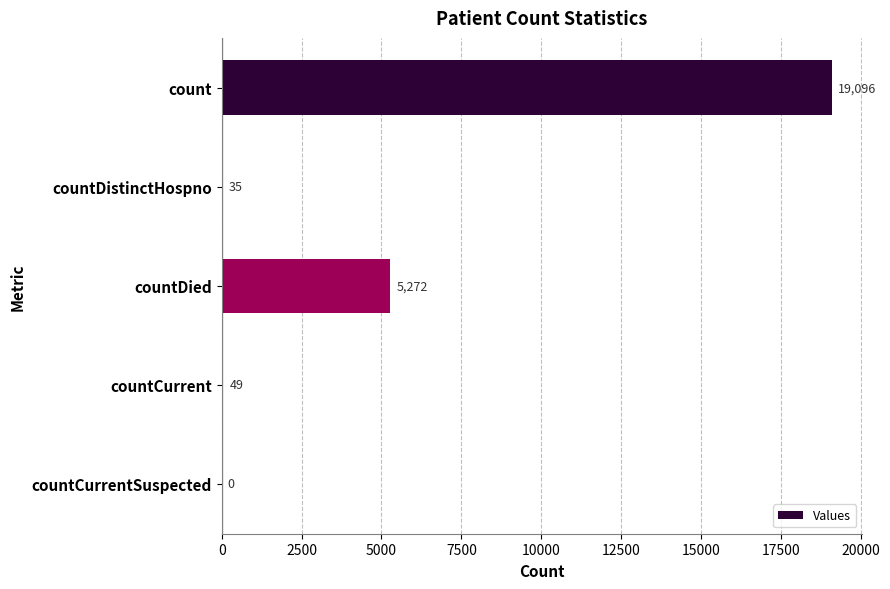

What is the sum of all values?

24452